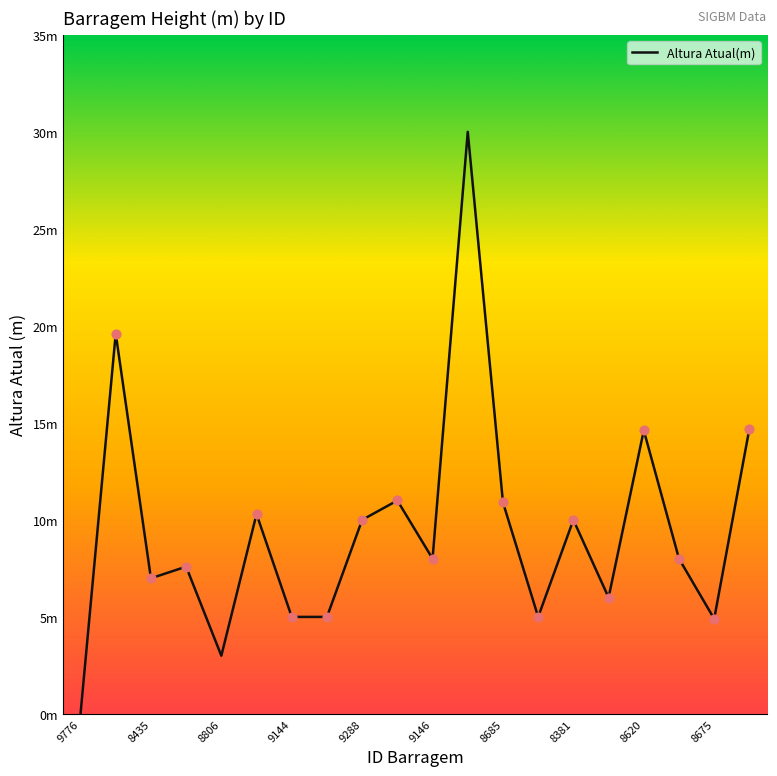

Is this an area chart (filled region under the line)?

No